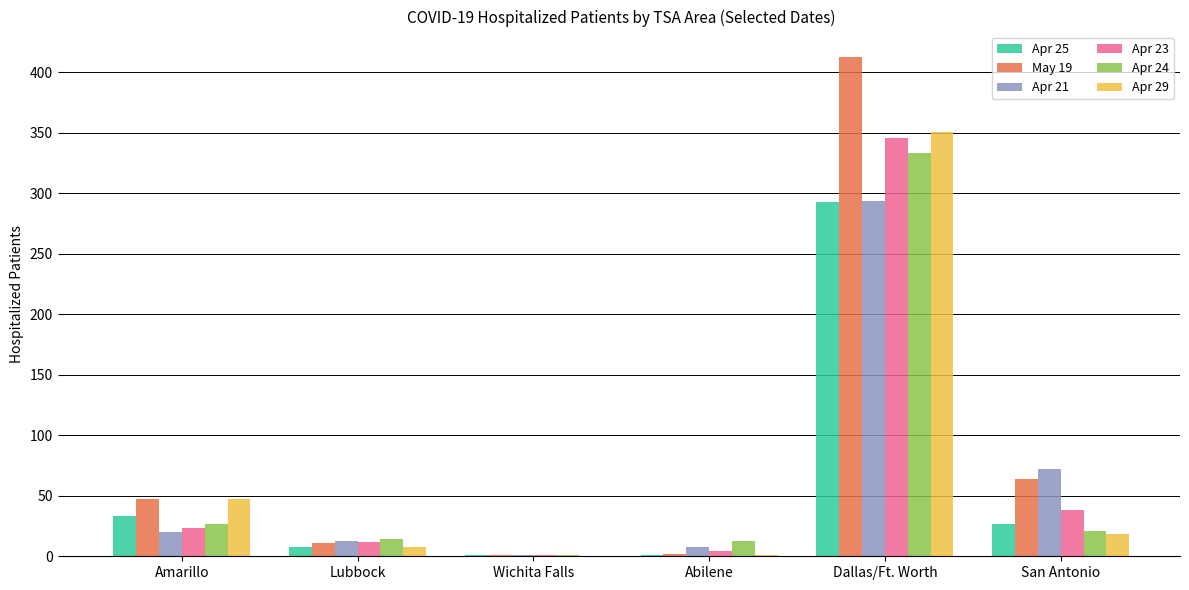

Which series has the largest range (max minus min)?

May 19